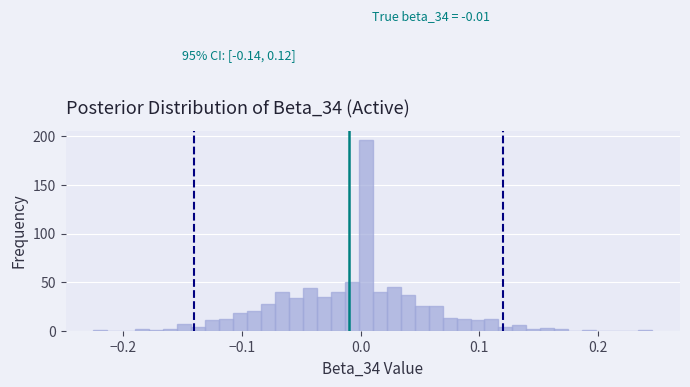

Around what value on the x-axis is the tallest bar? Give the approximate position of its centre, as read against the axis.

0.00